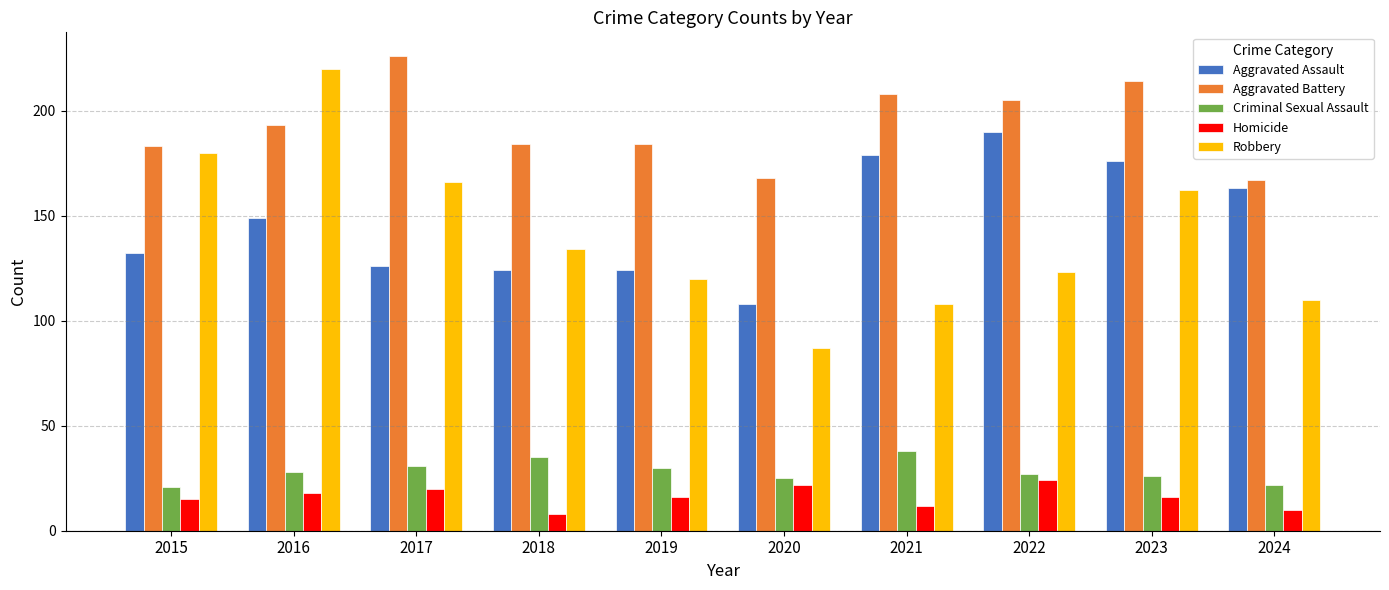

The value of Aggravated Assault at 2024 is 163. True or false?

True